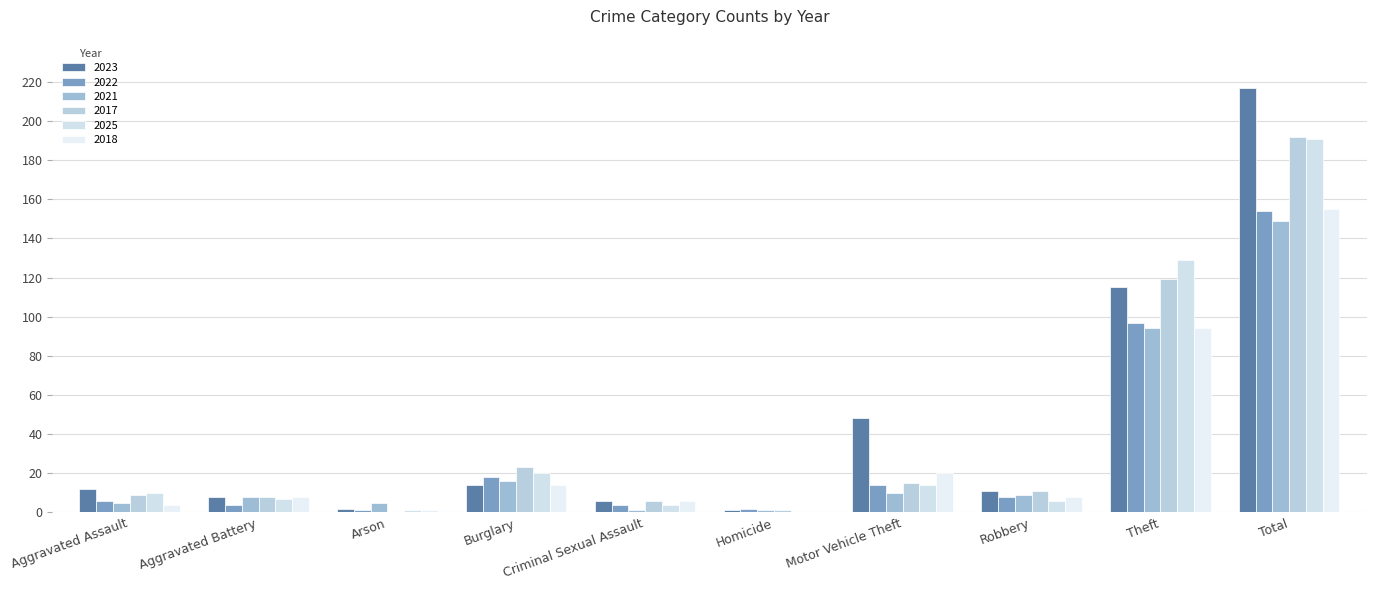

What is the maximum value shown in the chart?

217